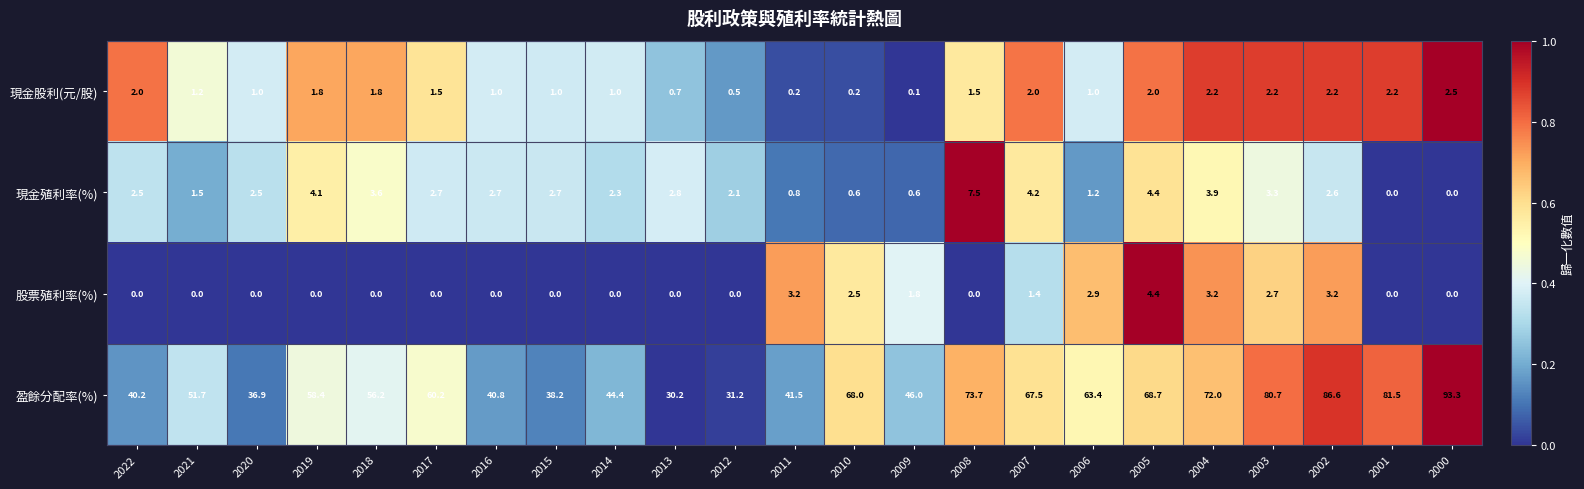

Between 2020 and 2004, which series saw the biggest shift?

盈餘分配率(%)